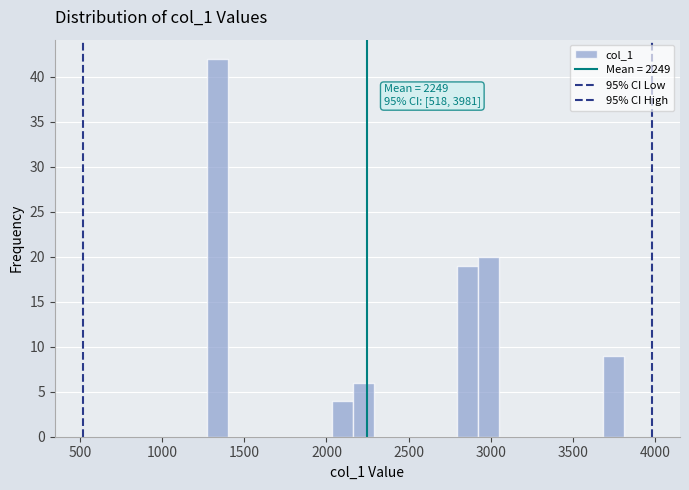

Read against the x-axis, roughly where is the centre of the tallest bar?

1350